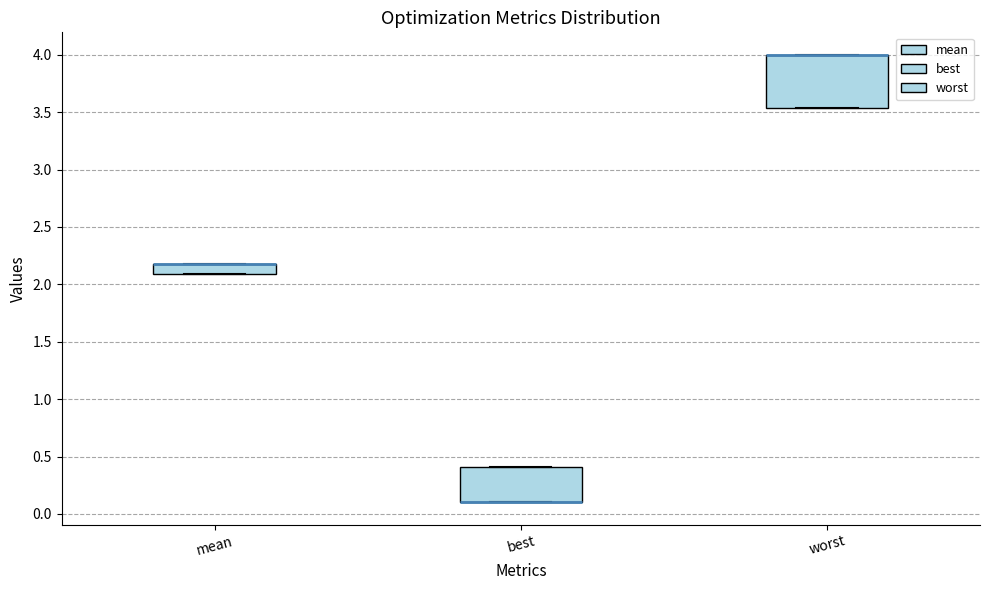

Reading left to right, transcribe this box plot: for each box, give where its median line is, the range the box spans, and where its two whiskers end, as read against the y-axis. The values are not printed on the chart, so give them approximately, as read against the axis.

mean: median 2.20 (drawn on the box's upper edge), box 2.10 to 2.20, whiskers 2.10 to 2.20
best: median 0.10 (drawn on the box's lower edge), box 0.10 to 0.40, whiskers 0.10 to 0.40
worst: median 4.00 (drawn on the box's upper edge), box 3.55 to 4.00, whiskers 3.55 to 4.00